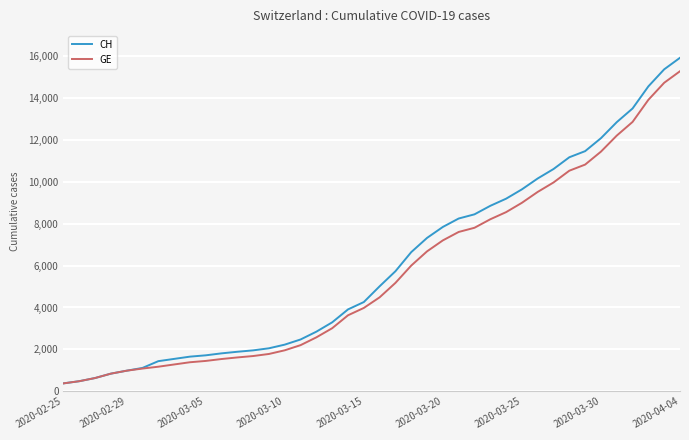

What is the minimum value for GE?

375